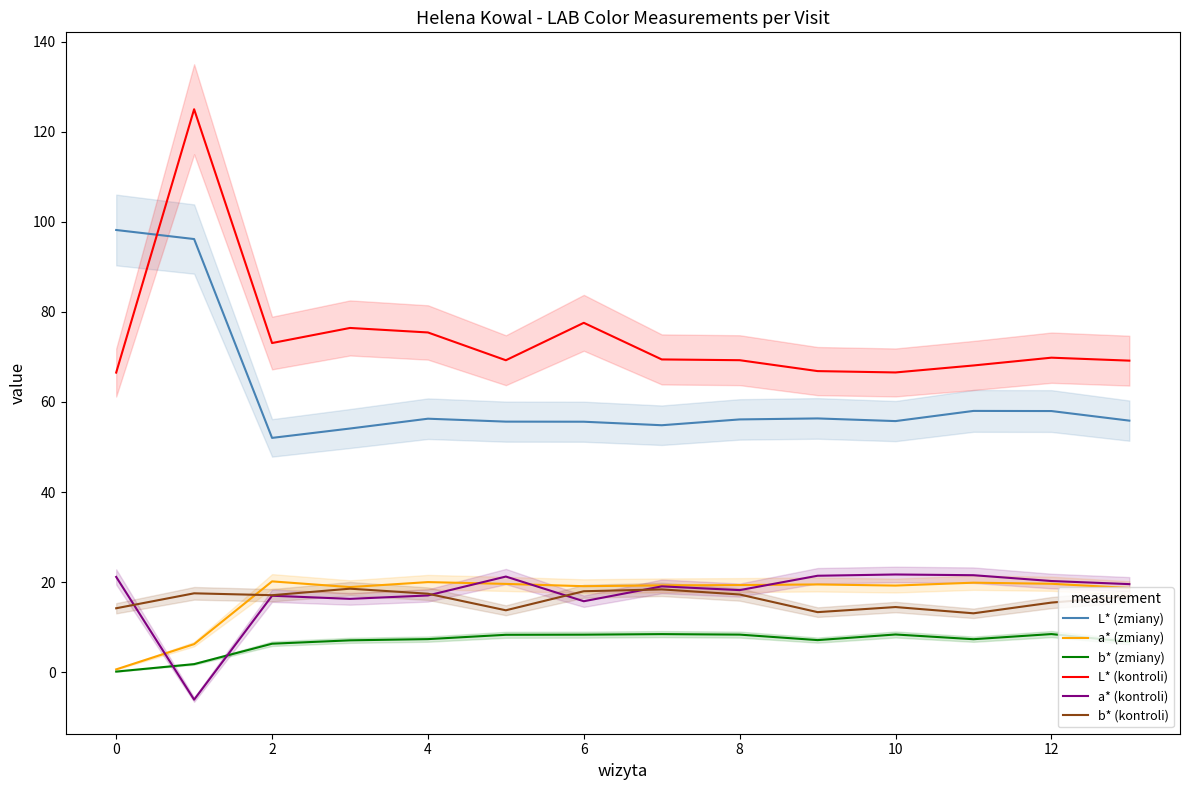

What is the sum of all L* (zmiany) values?

863.0